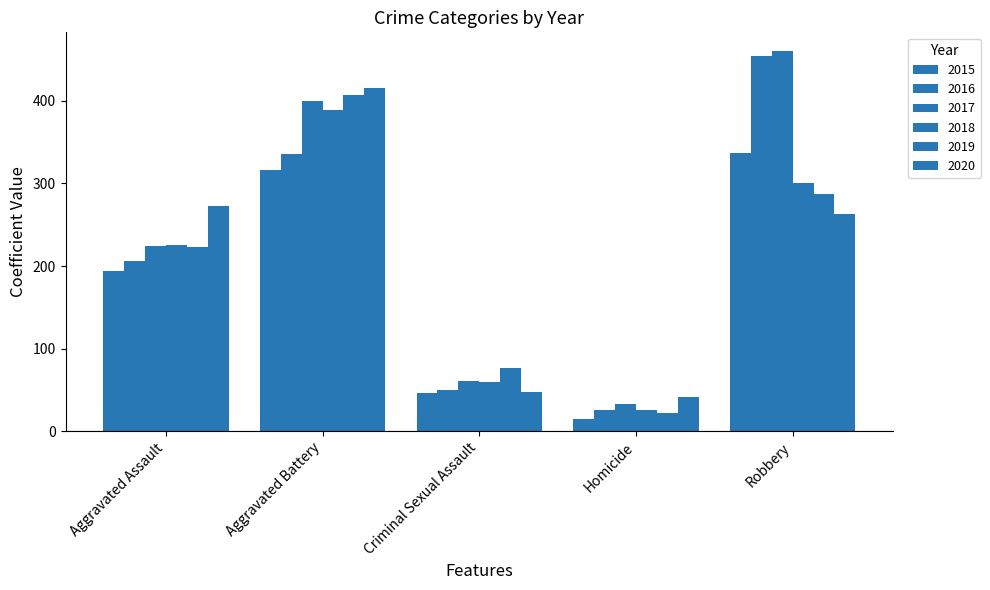

Reading left to right, list all the values displayed in this chart.

2015: 194	316	46	15	337
2016: 206	336	50	26	454
2017: 224	400	61	33	460
2018: 225	389	60	25	301
2019: 223	407	77	22	287
2020: 273	416	48	41	263